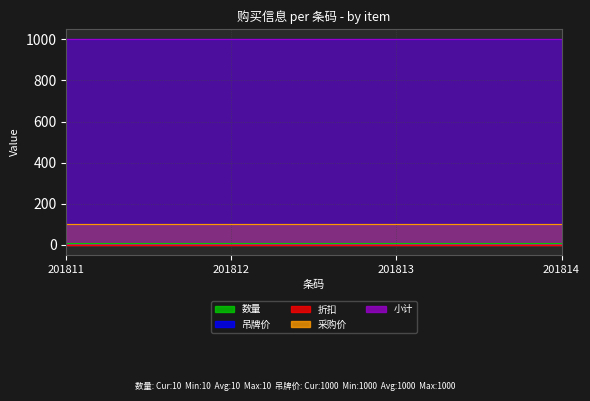

True or false: 小计 has more than 1 interior local peaks.

False